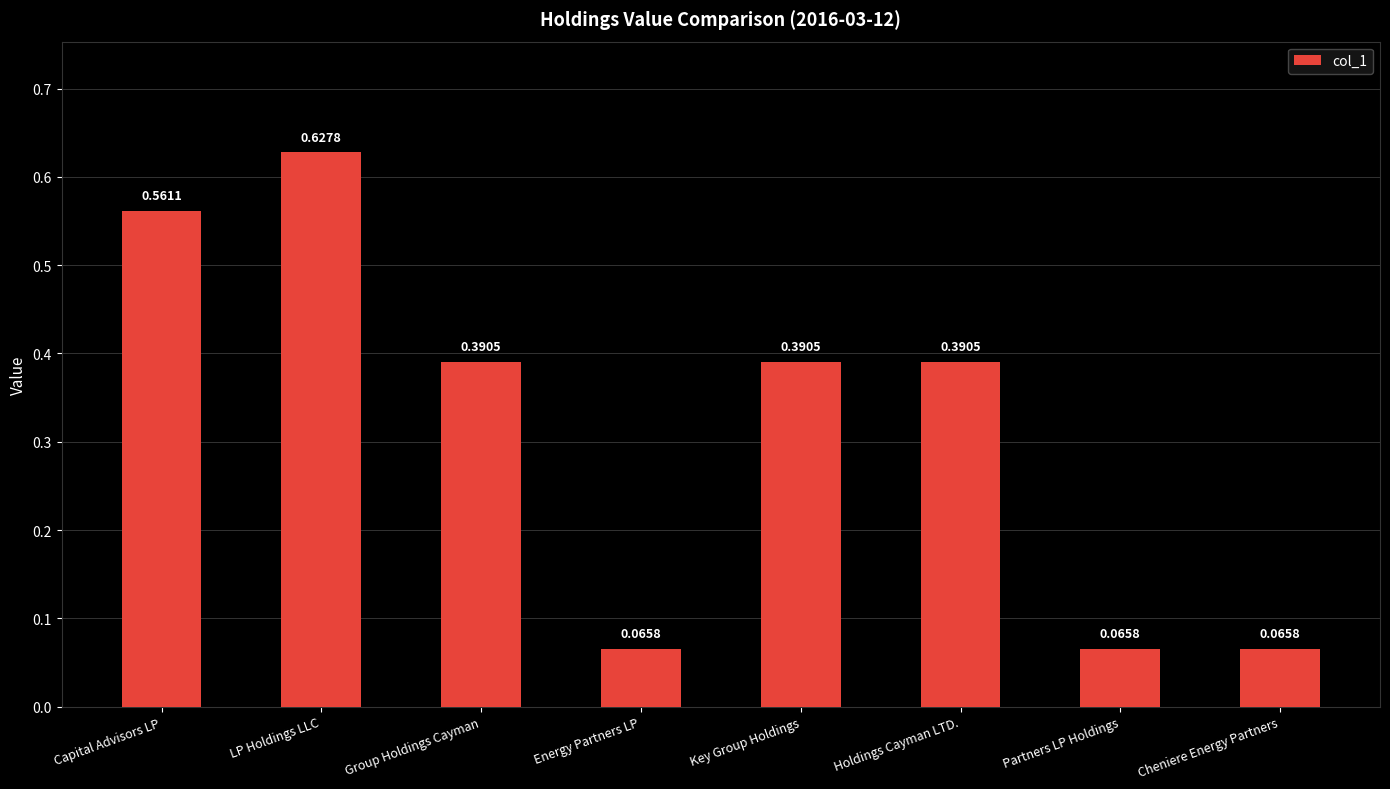

What is the average value?

0.3